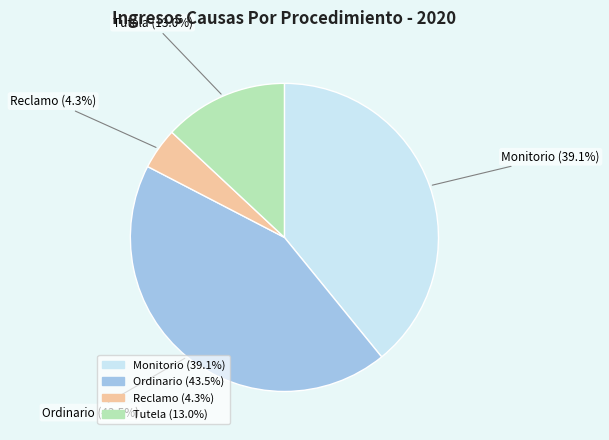

Combined, what portion of the pie is Reclamo and Ordinario?

47.8%